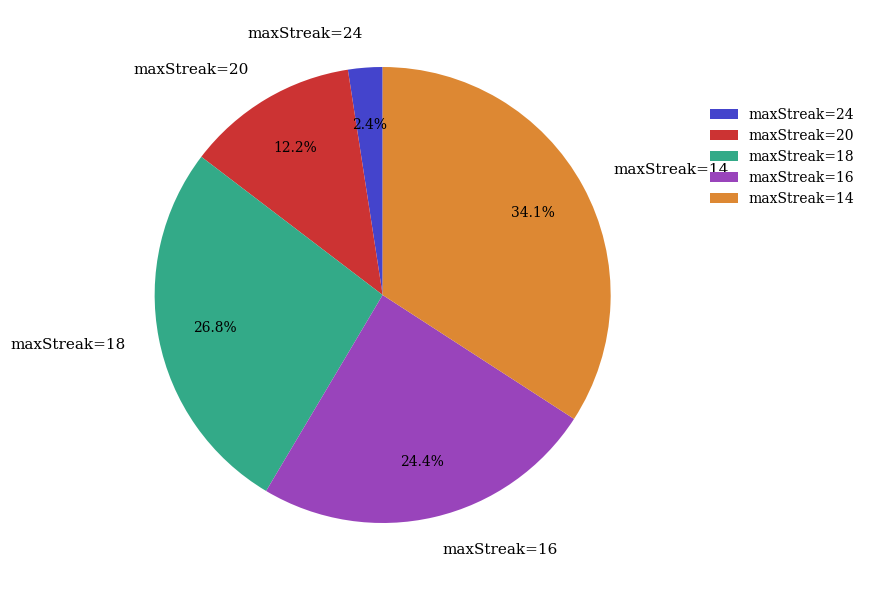

What is the smallest slice in the pie chart?

maxStreak=24